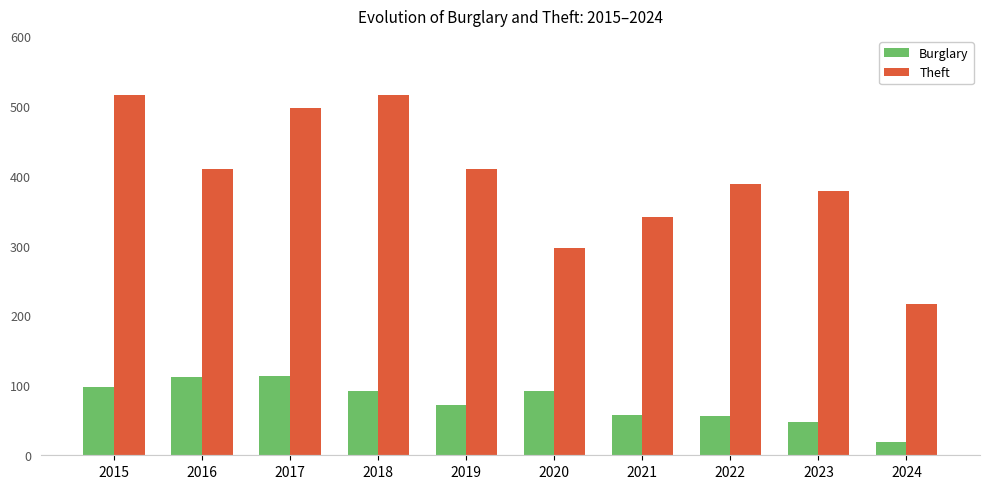

Rank the series at 2021 from highest to lowest value.

Theft, Burglary